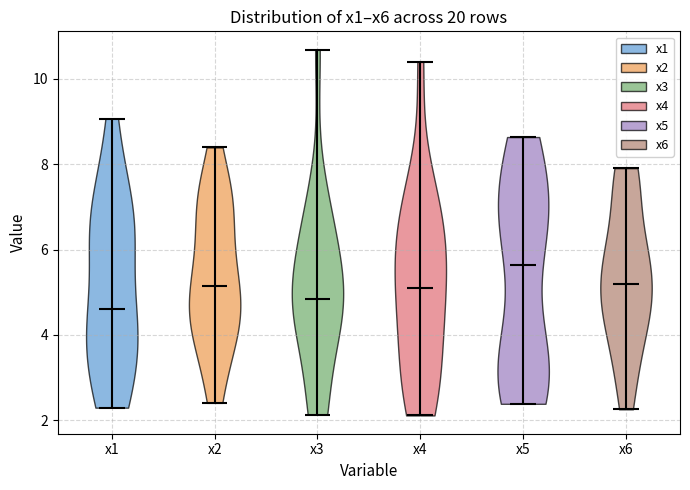

Reading left to right, read every violin against the y-axis: where its median line is, and the lowest and highest points it reaches. The values are not printed on the chart, so give them approximately, as read against the axis.

x1: median line 4.6, lowest point 2.2, highest point 9.0
x2: median line 5.2, lowest point 2.4, highest point 8.4
x3: median line 4.8, lowest point 2.2, highest point 10.6
x4: median line 5.0, lowest point 2.2, highest point 10.4
x5: median line 5.6, lowest point 2.4, highest point 8.6
x6: median line 5.2, lowest point 2.2, highest point 8.0